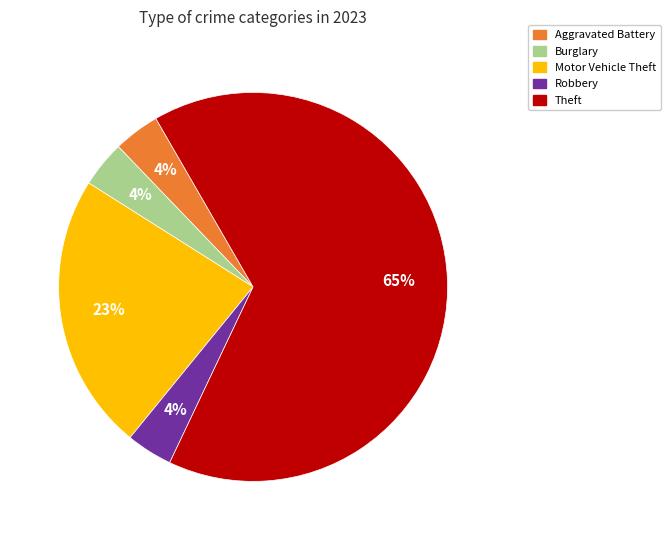

Is it true that Robbery is 4% of the pie?

True